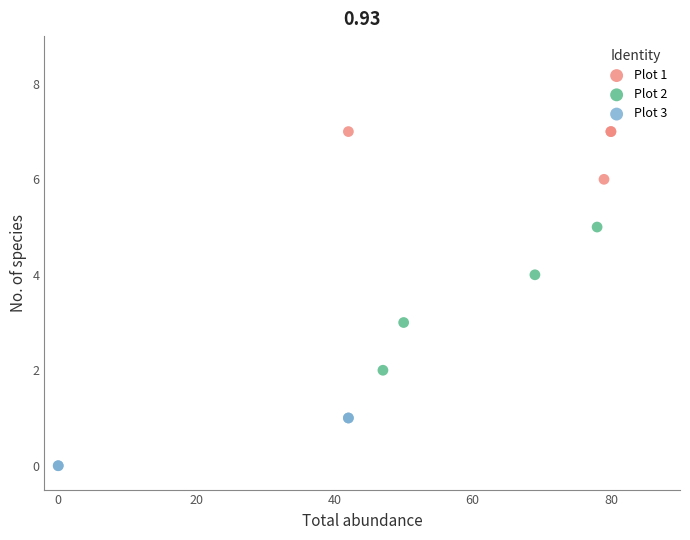

Which series has the widest spread of Y values?

Plot 2